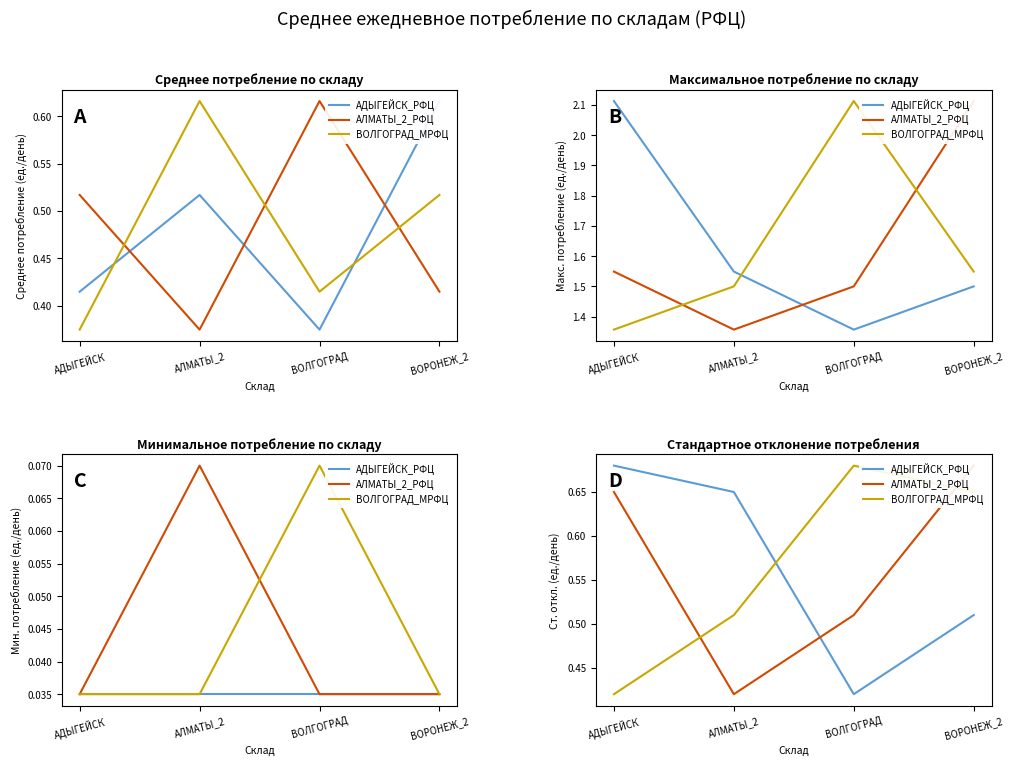

How many АЛМАТЫ_2_РФЦ values are between 0 and 1?

4